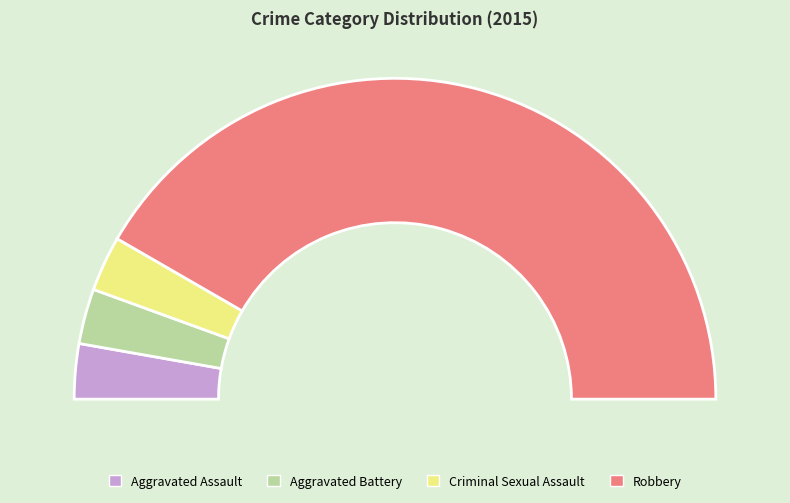

How many slices are in this pie chart?

4